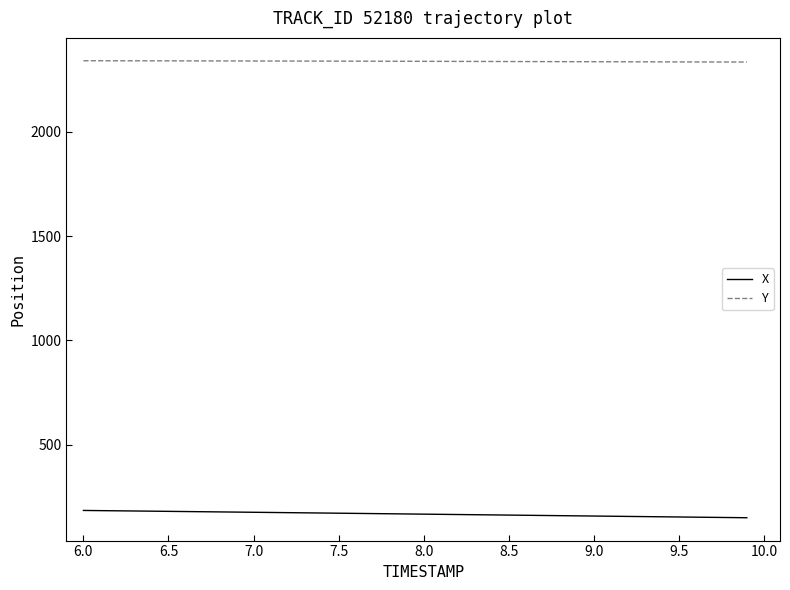

True or false: X and Y cross at least once.

False